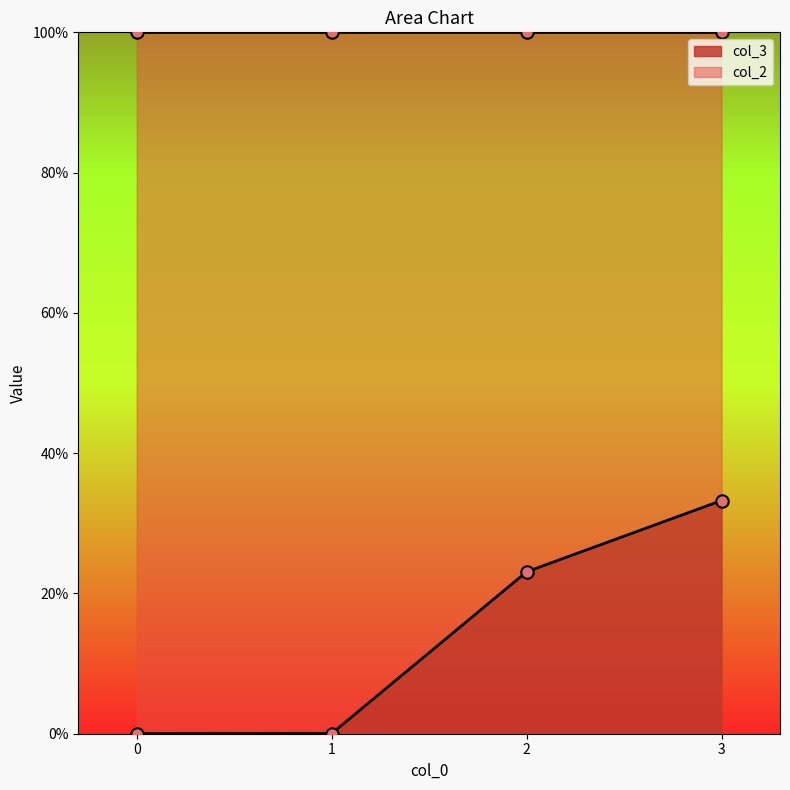

Is the value of col_2 at 3 greater than the value of col_3 at 1?

Yes